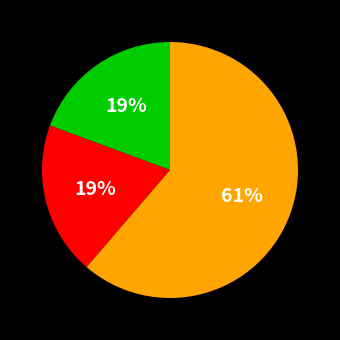

Does any single category account for the majority?

Yes